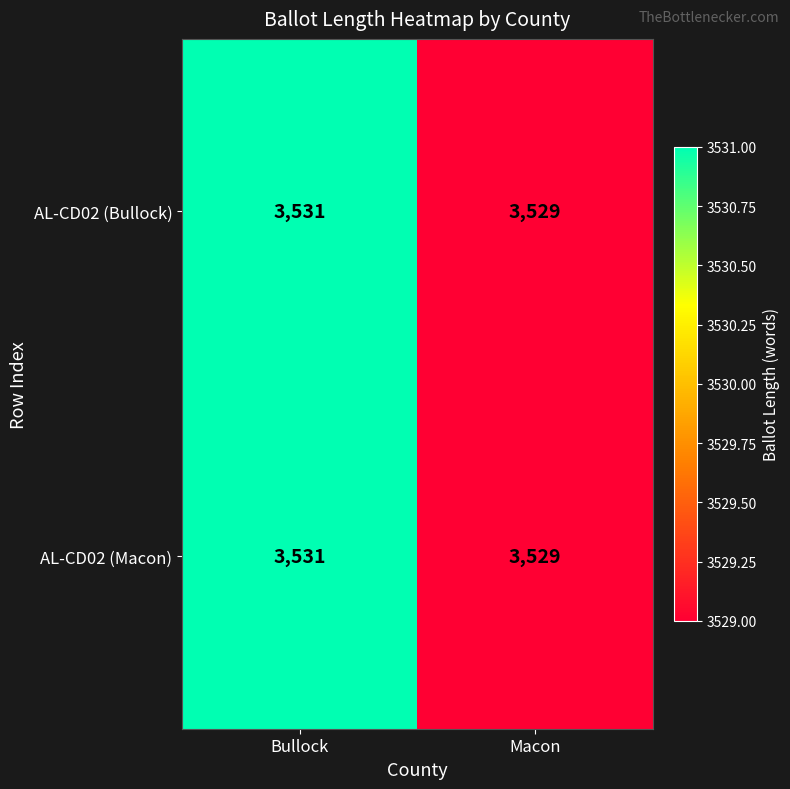

What value does the AL-CD02 (Macon) series have at Bullock?

3531